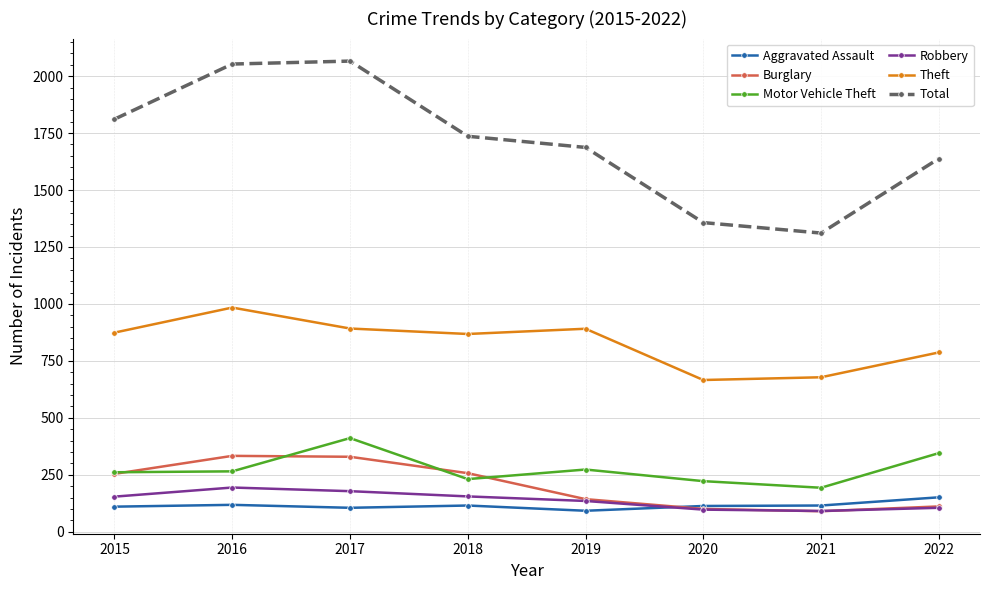

True or false: Aggravated Assault and Motor Vehicle Theft cross at least once.

False